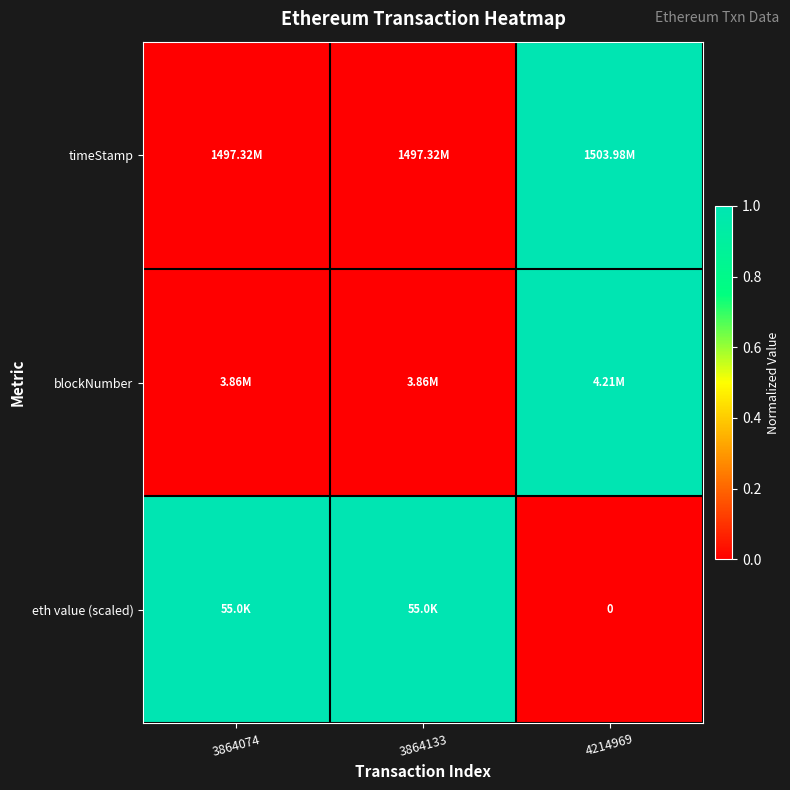

How many values in eth value (scaled) are above zero?

2